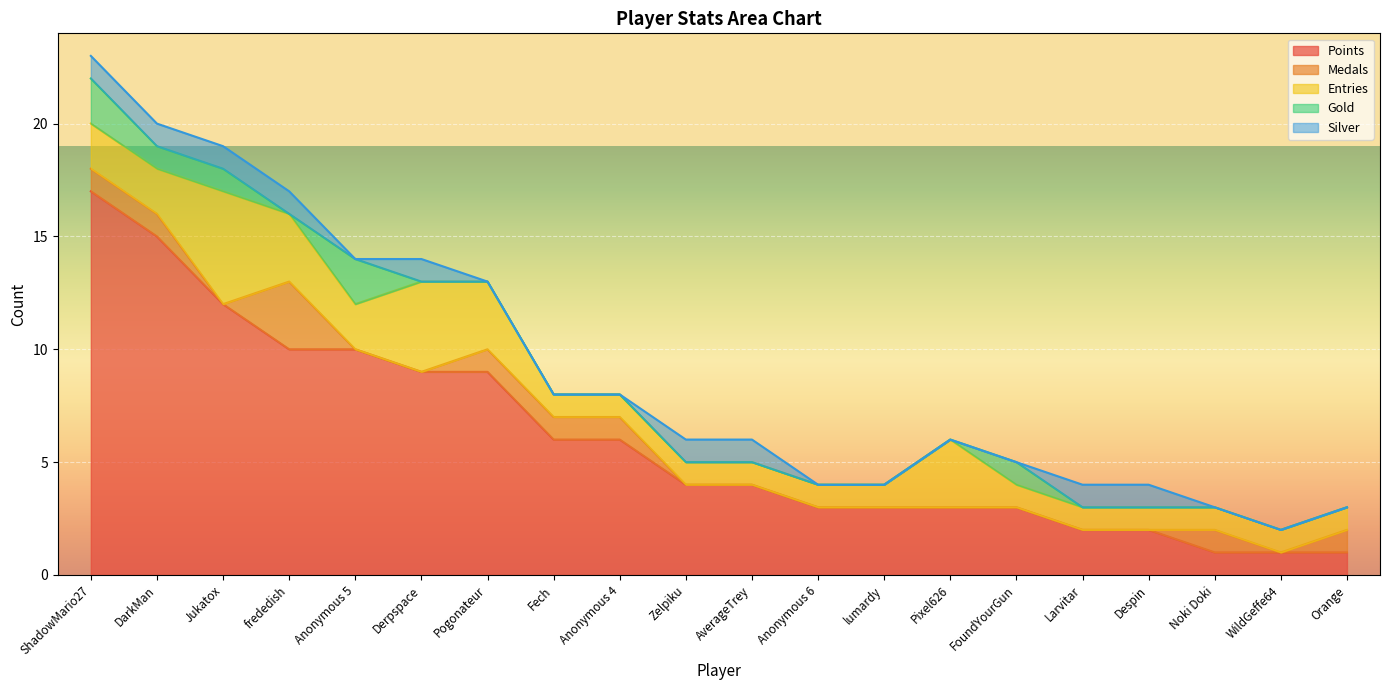

List the labels in order of Silver value, largest first.

ShadowMario27, DarkMan, Jukatox, frededish, Derpspace, Zelpiku, AverageTrey, Larvitar, Despin, Anonymous 5, Pogonateur, Fech, Anonymous 4, Anonymous 6, lumardy, Pixel626, FoundYourGun, Noki Doki, WildGeffe64, Orange